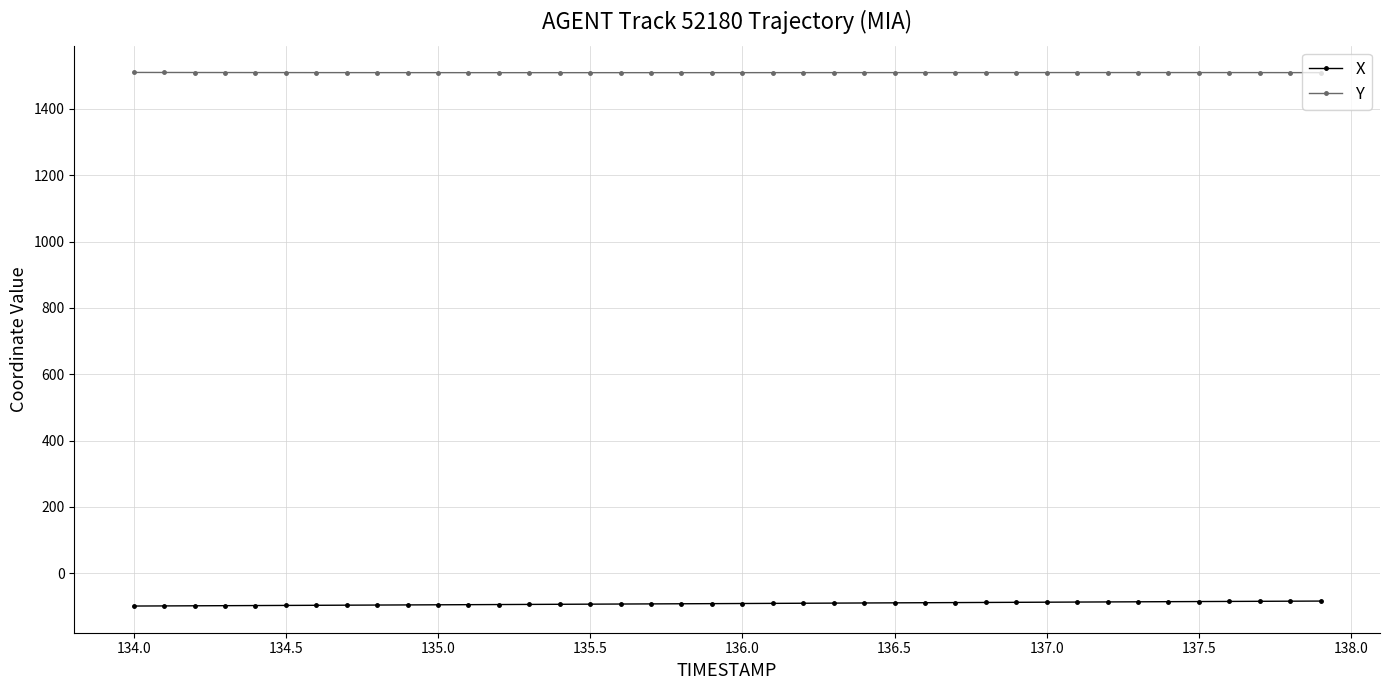

Which series has the largest total across all categories?

Y